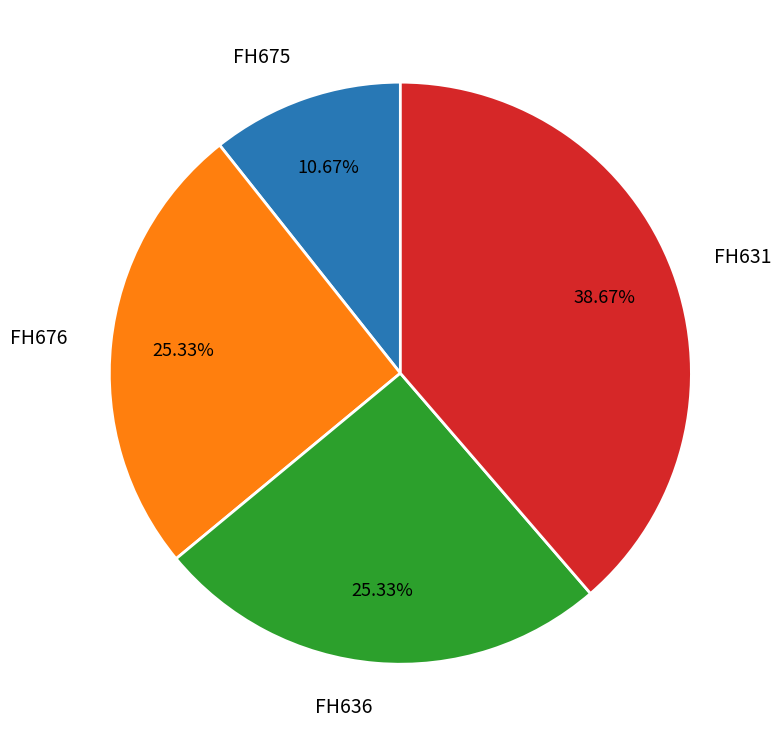

Is it true that FH631 is 29% of the pie?

False